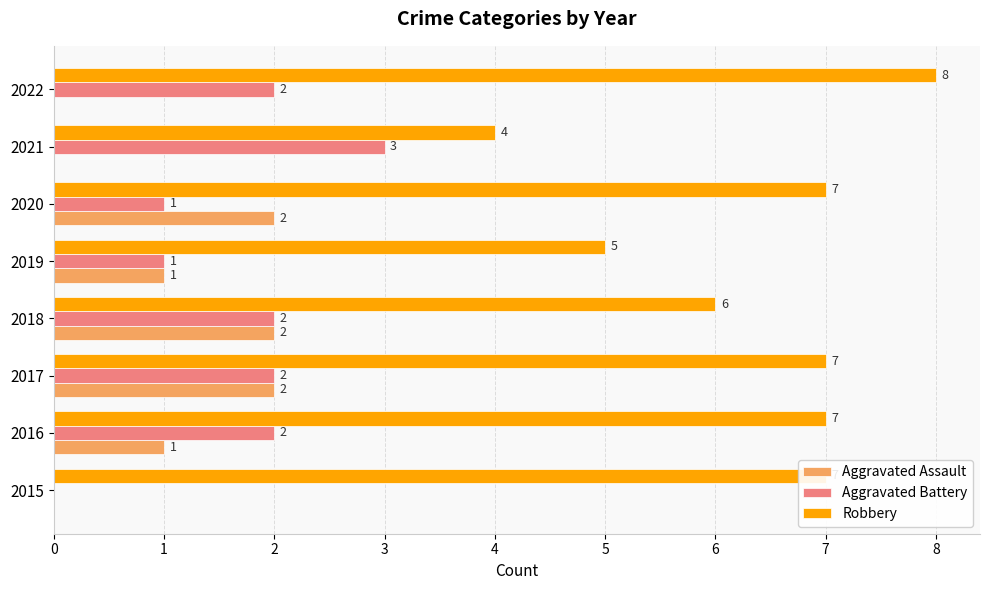

The Aggravated Assault series shows 0 at 2022. True or false?

True